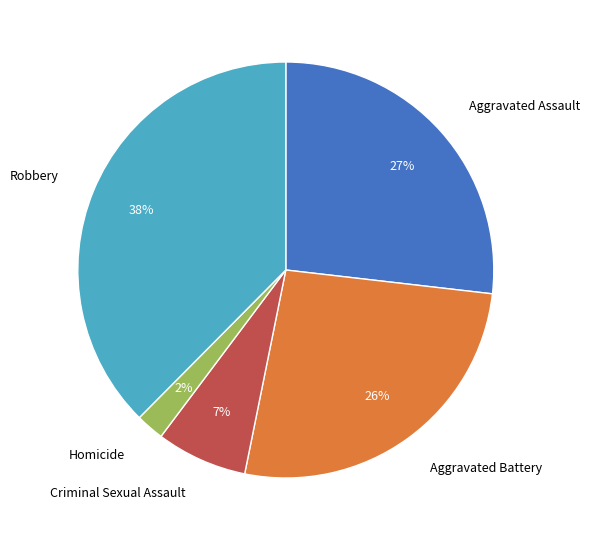

To the nearest percent, what is the combined percentage of Criminal Sexual Assault and Robbery?

45%